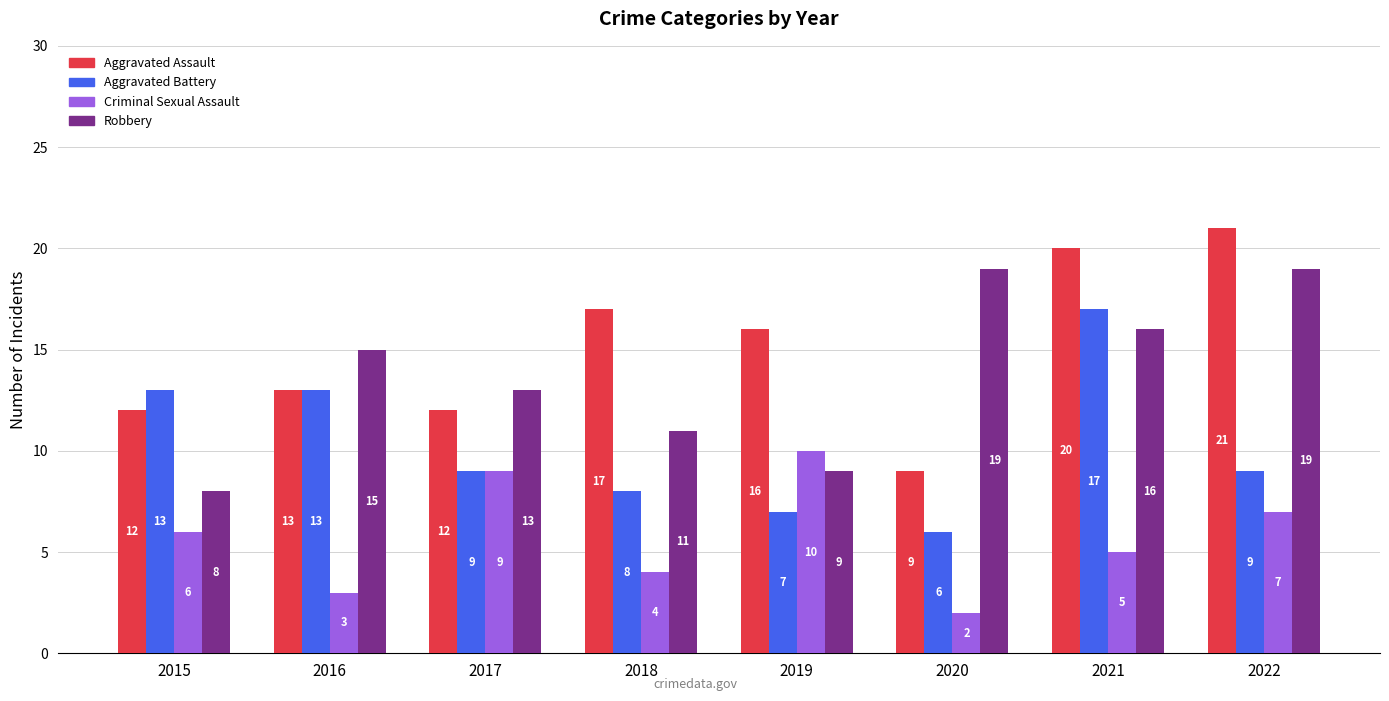

Which category has the highest value in the Aggravated Battery series?

2021